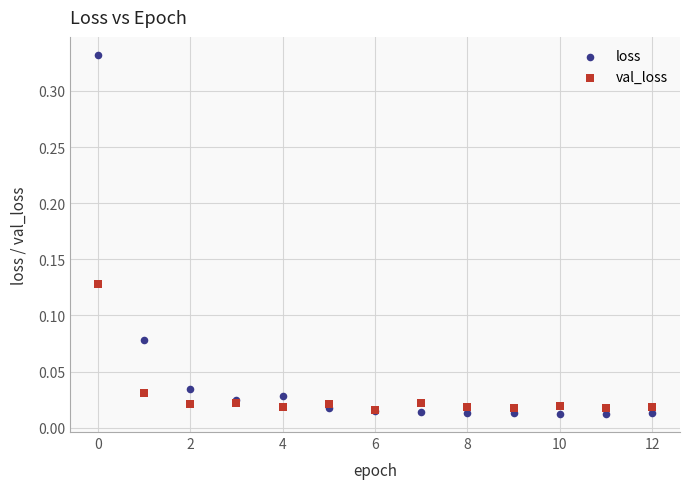

Which series contains the lowest Y value?

loss